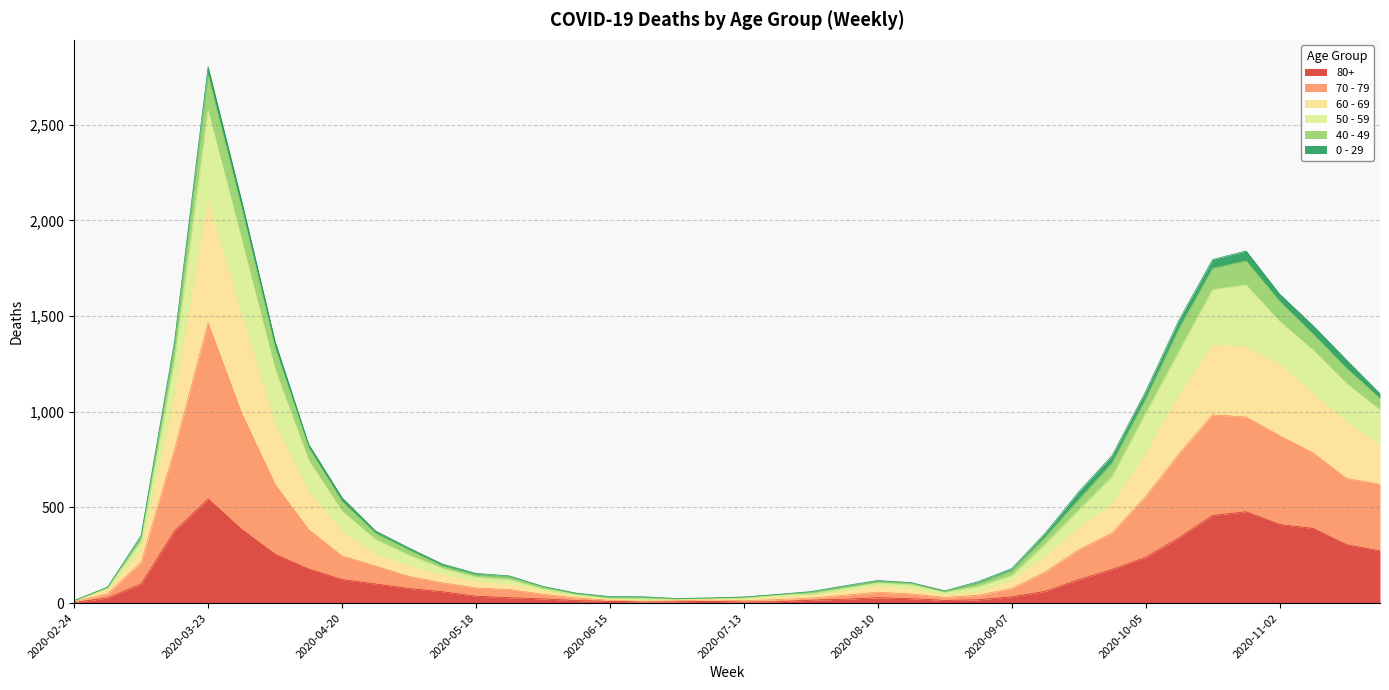

At which category is the sum across all series the highest?

2020-03-23